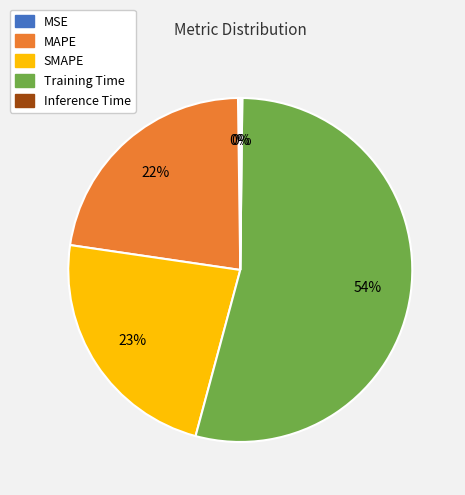

The SMAPE slice represents 23% of the pie. True or false?

True